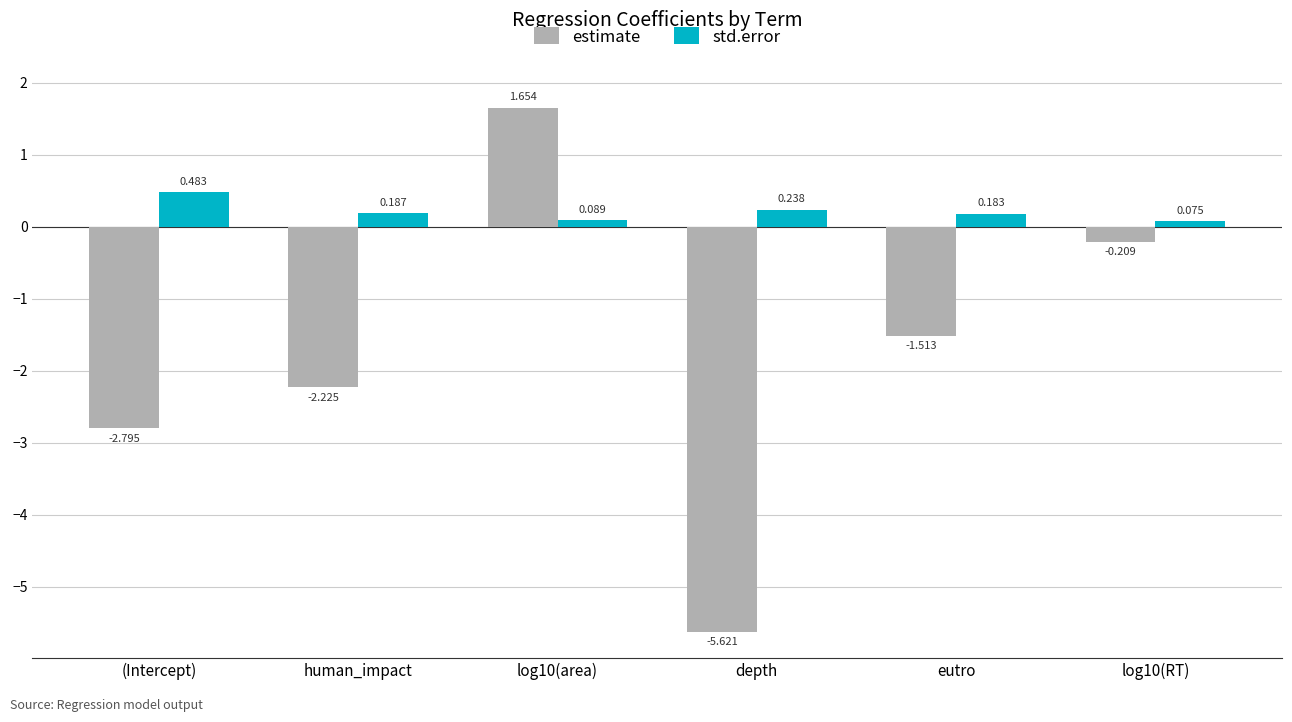

The value of estimate at (Intercept) is -2.8. True or false?

True